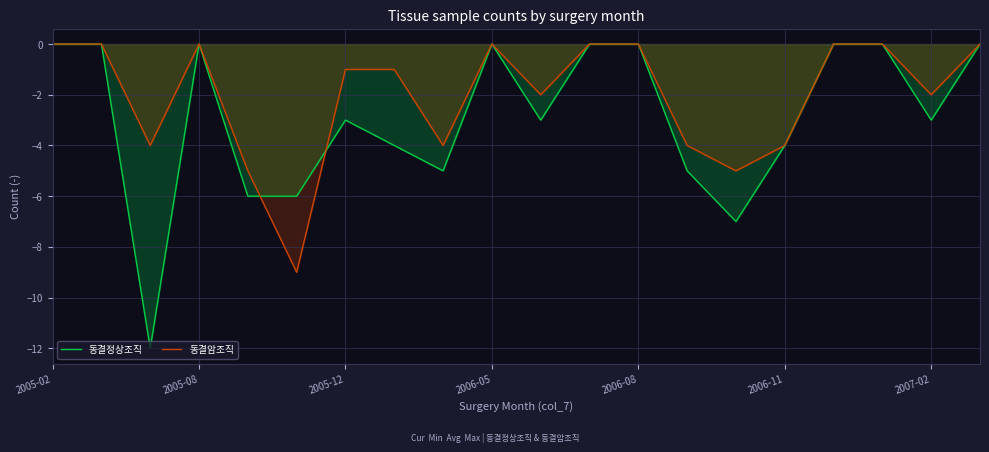

Which category has the highest value in the 동결정상조직 series?

2005-02